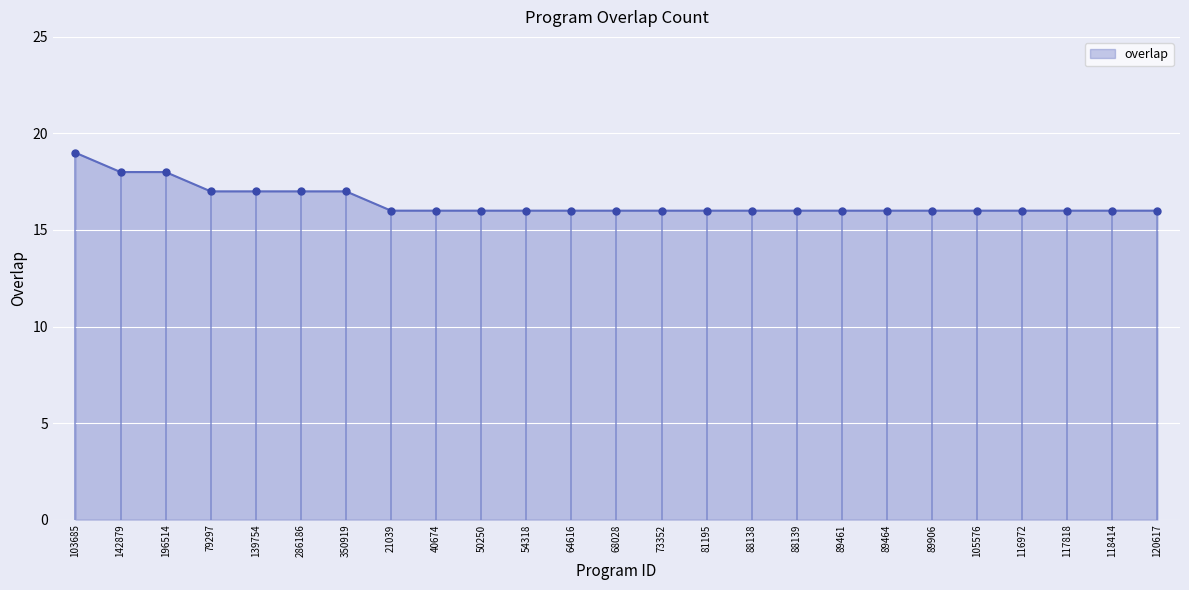

Approximately how many times larger is the value at 50250 compared to 89464?

1.0